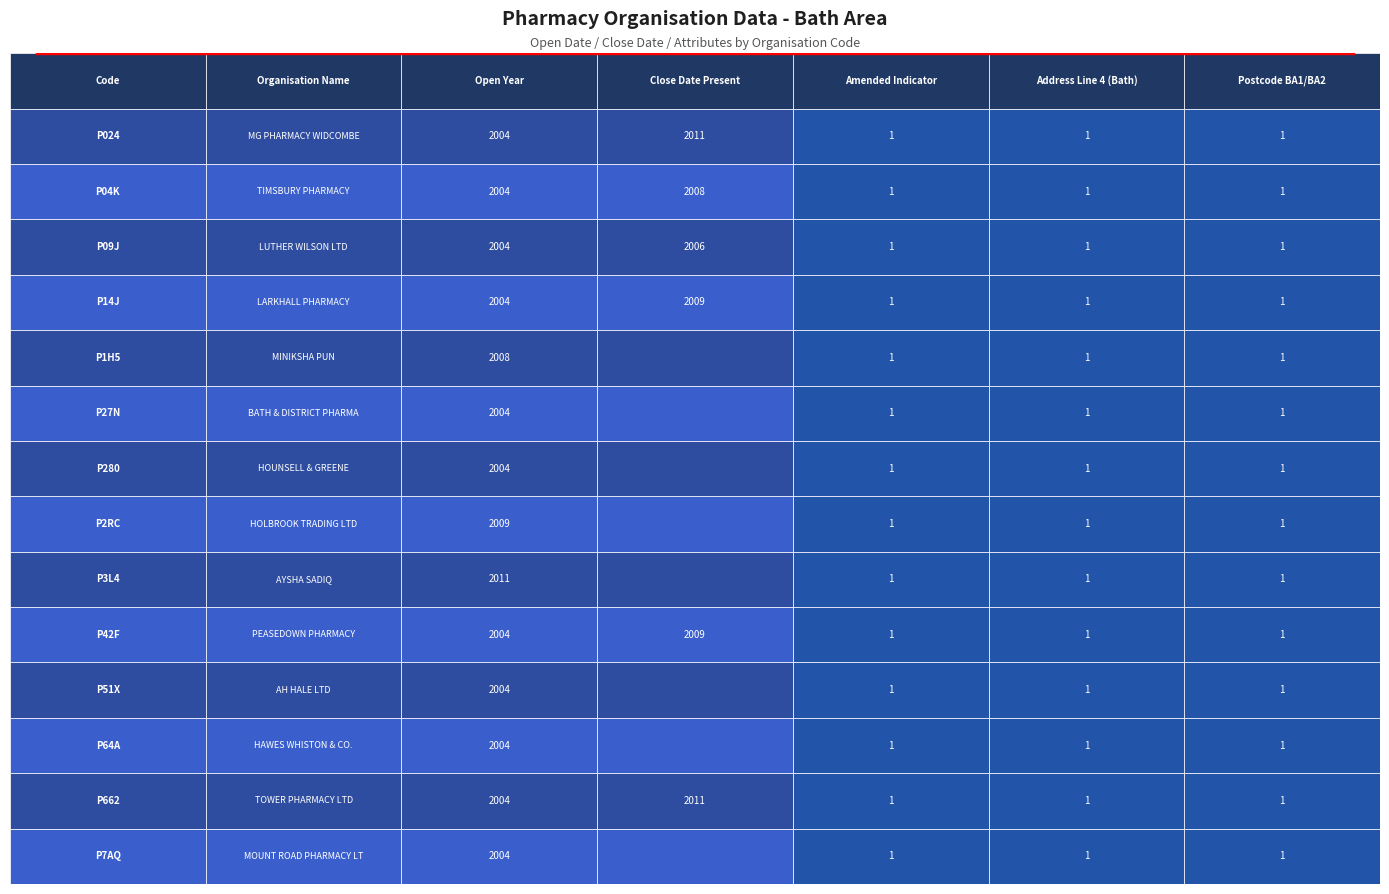

What is the average value of the P2RC series?

402